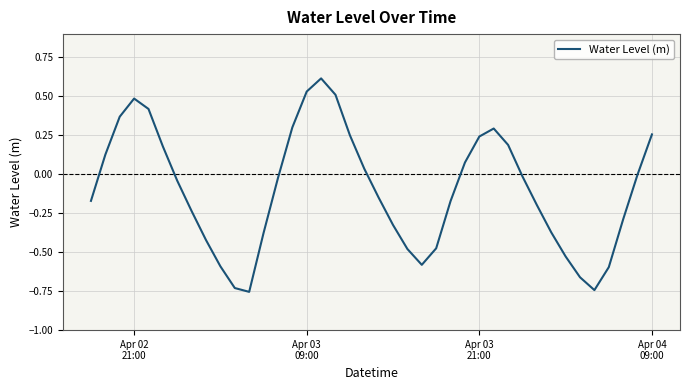

What is the difference between the maximum and second lowest values?

1.4